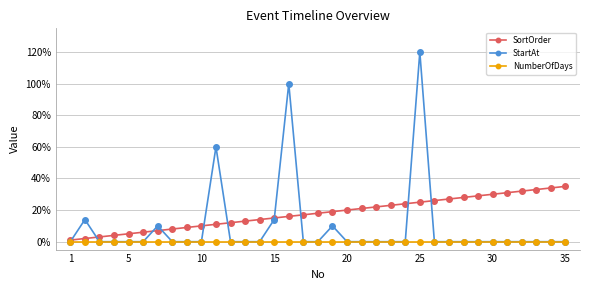

Rank the series by their maximum value, from highest to lowest.

StartAt, SortOrder, NumberOfDays